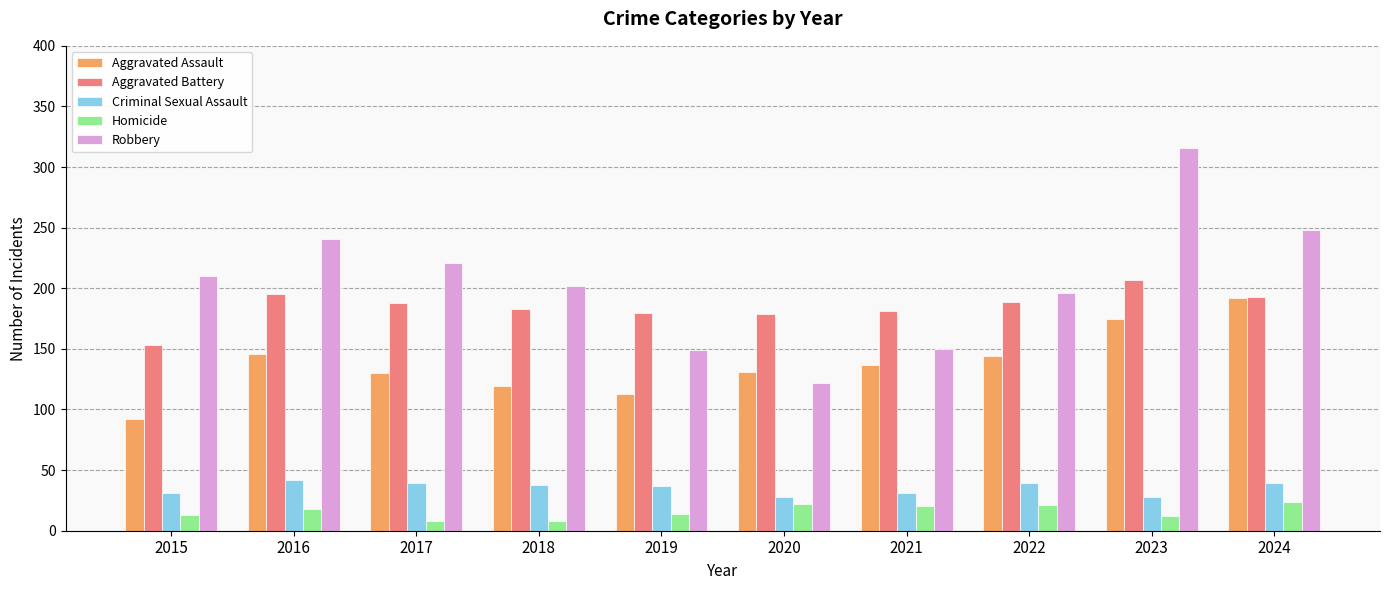

Is it true that Homicide equals 8 at 2018?

True